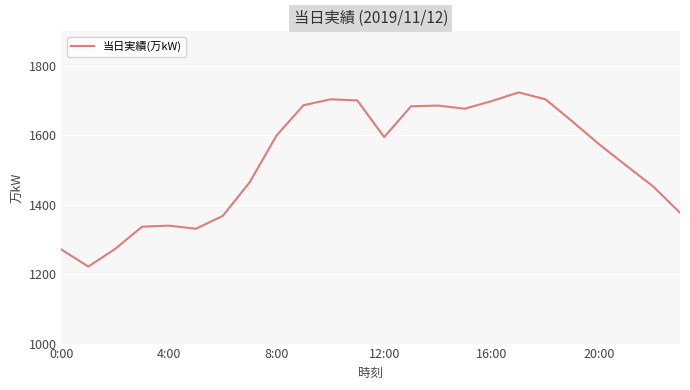

What is the minimum value shown in the chart?

1222